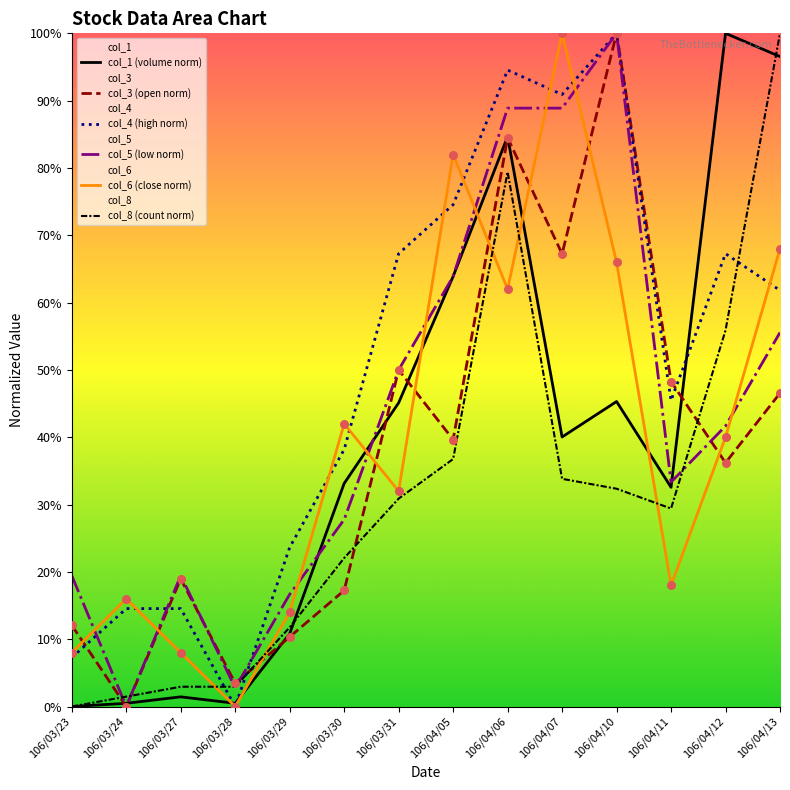

Which series has the largest Y range (max minus min)?

col_1 (volume norm)